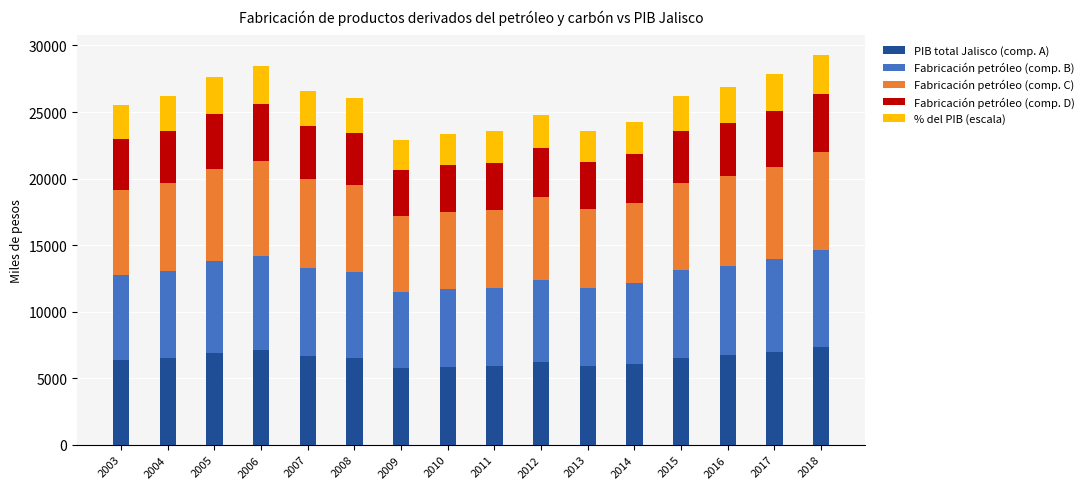

What is the total value across all series at 2016?

26894.1